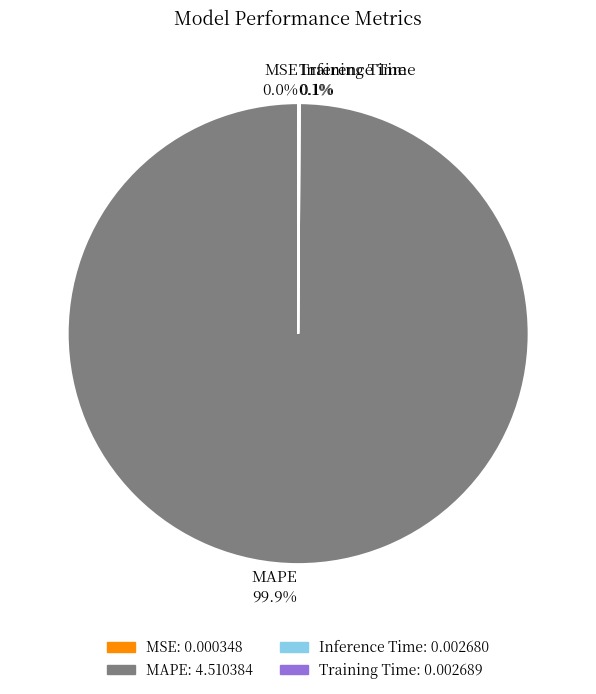

Is it true that MAPE is 86% of the pie?

False